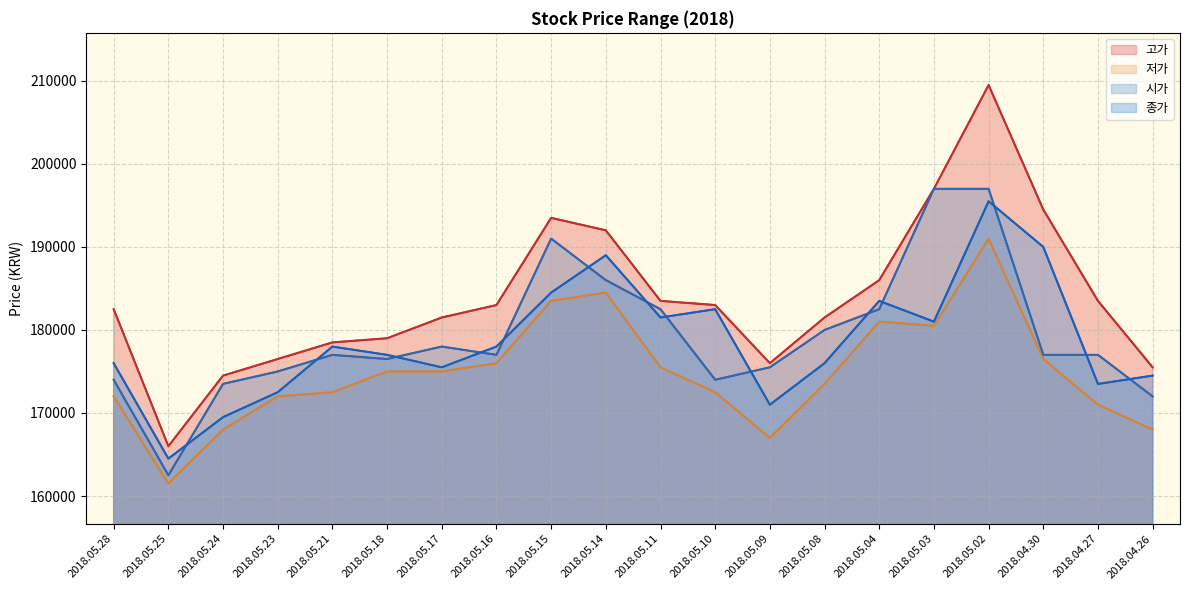

How many lines are shown in the chart?

4